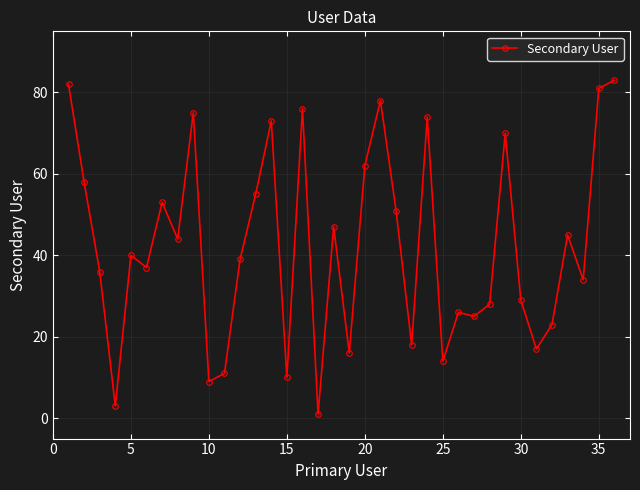

What is the greatest value displayed?

83